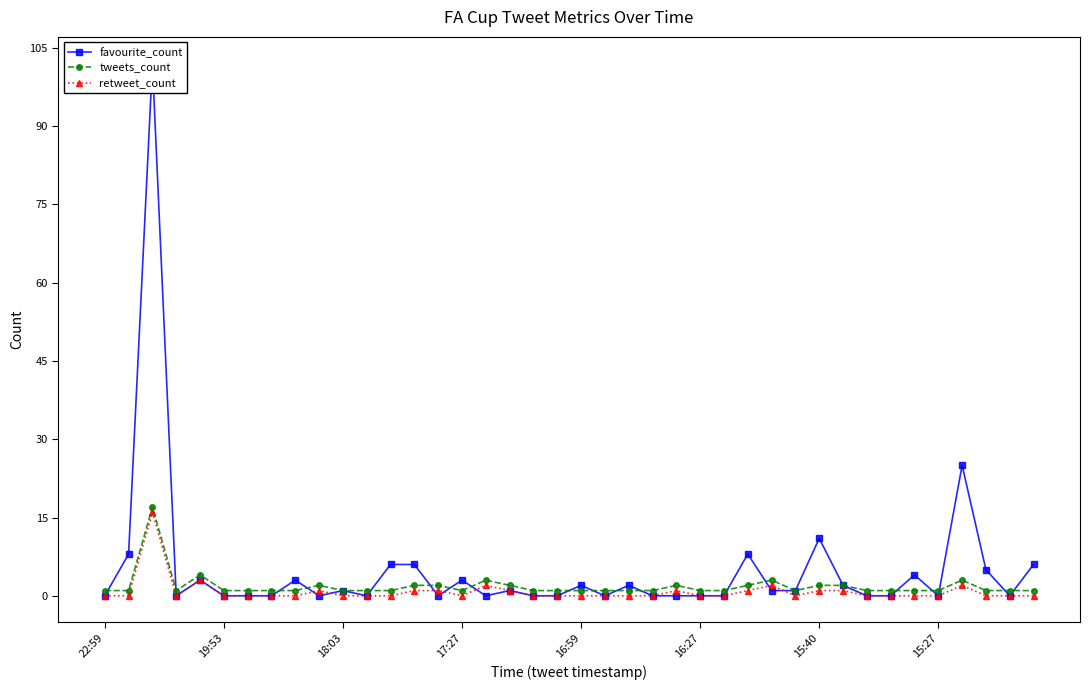

What is the difference between the maximum and second lowest values in the tweets_count series?

16